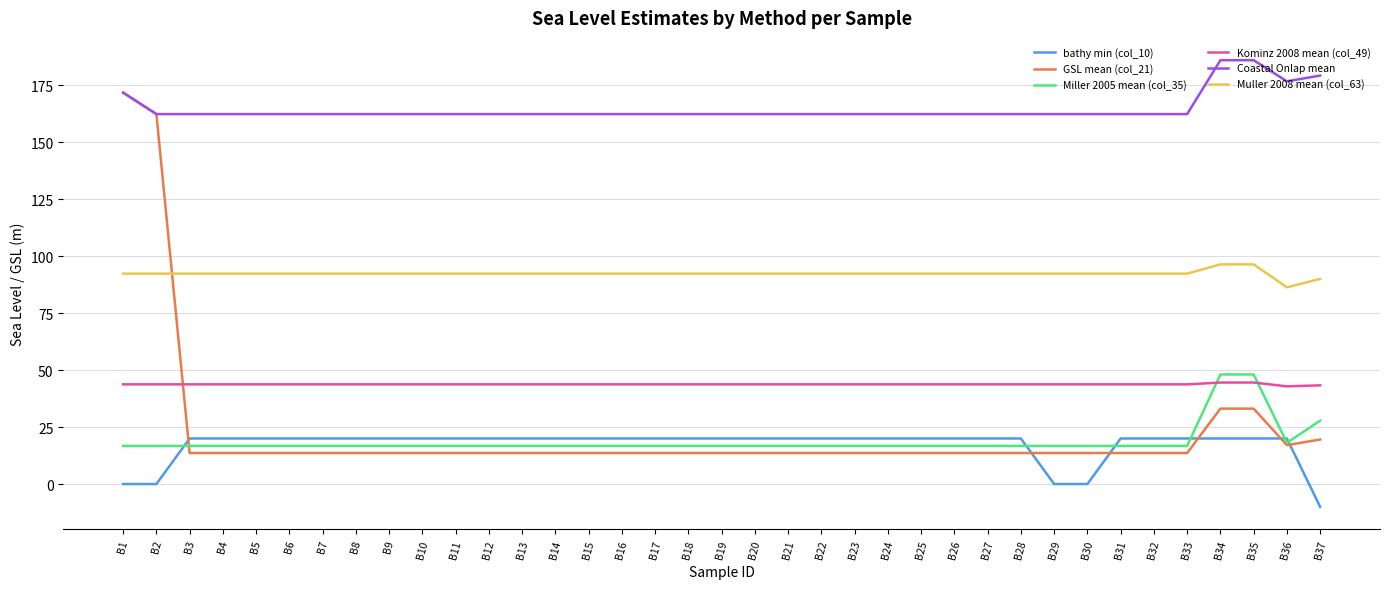

What is the greatest value displayed?

186.0